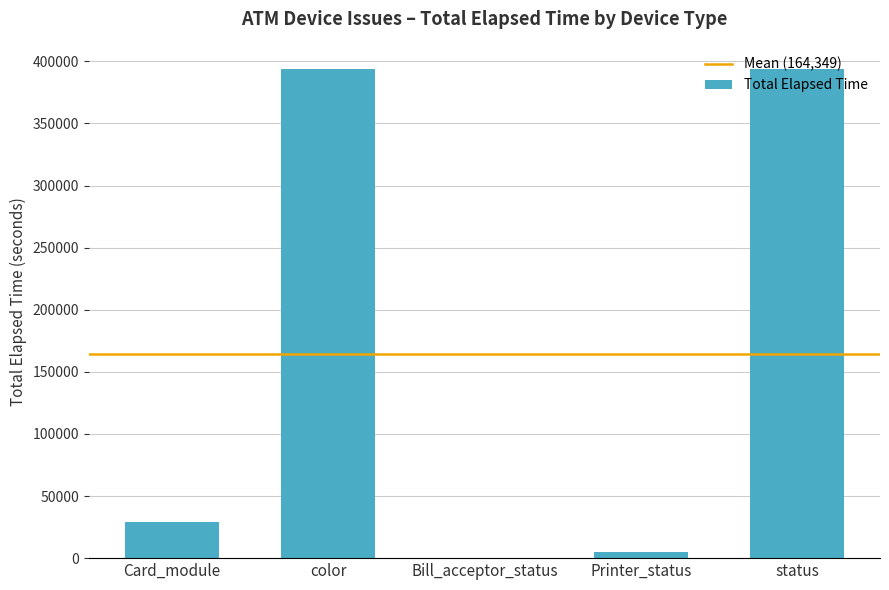

Are the bars horizontal?

No